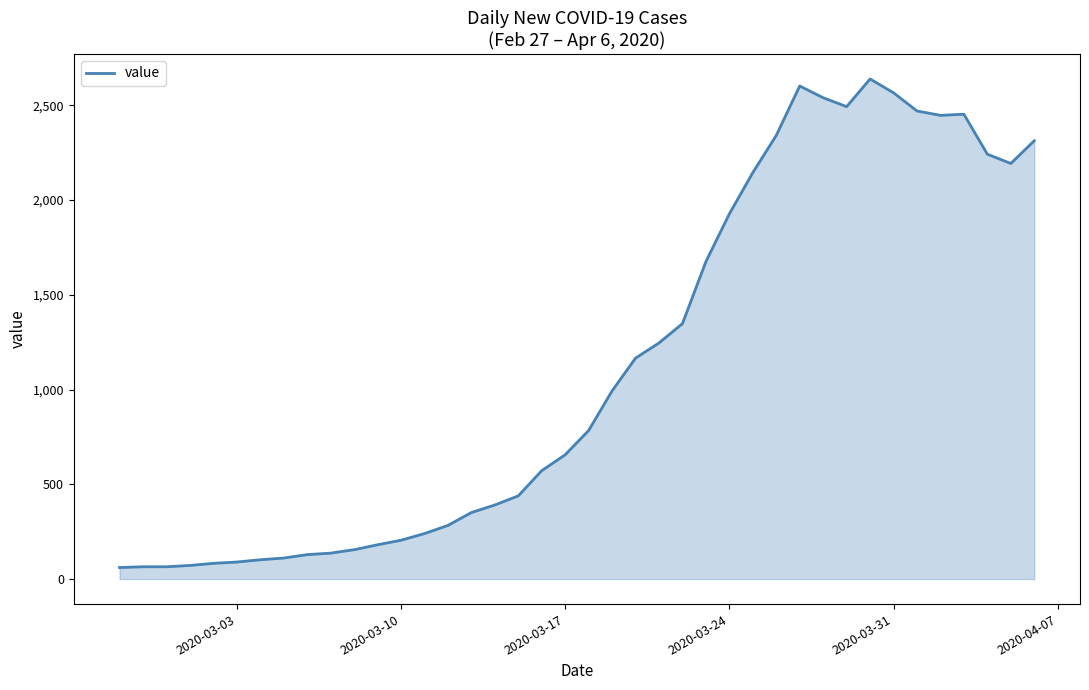

What is the maximum value shown in the chart?

2639